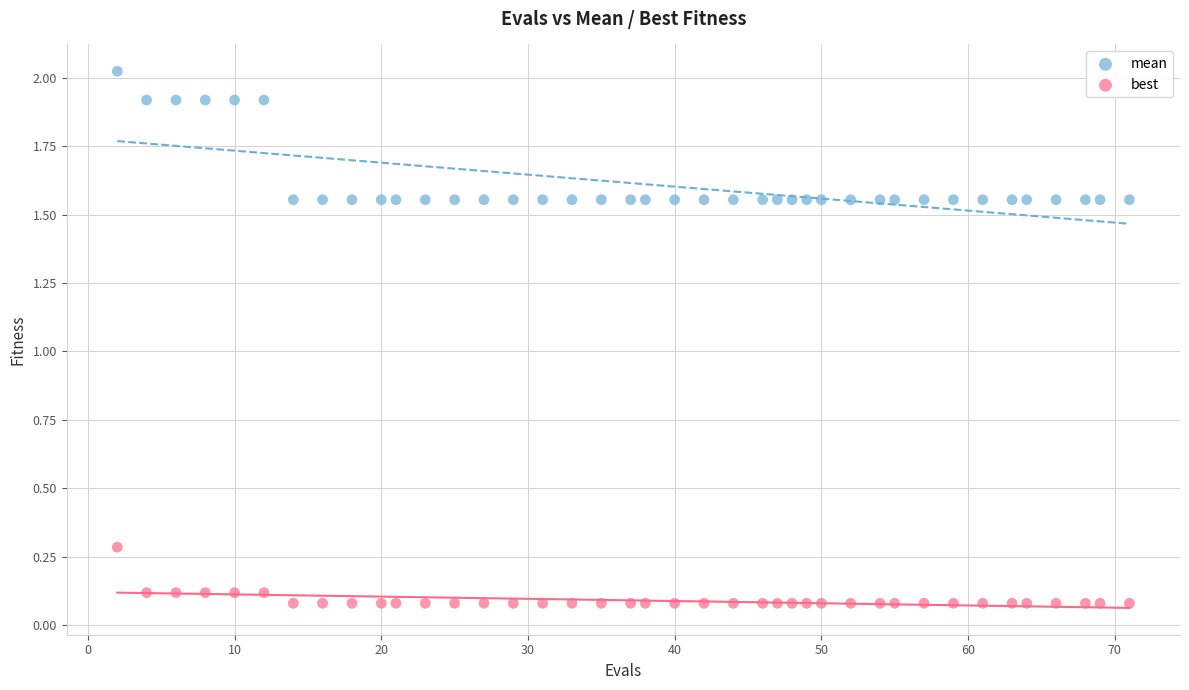

Which series has the widest spread of Y values?

mean